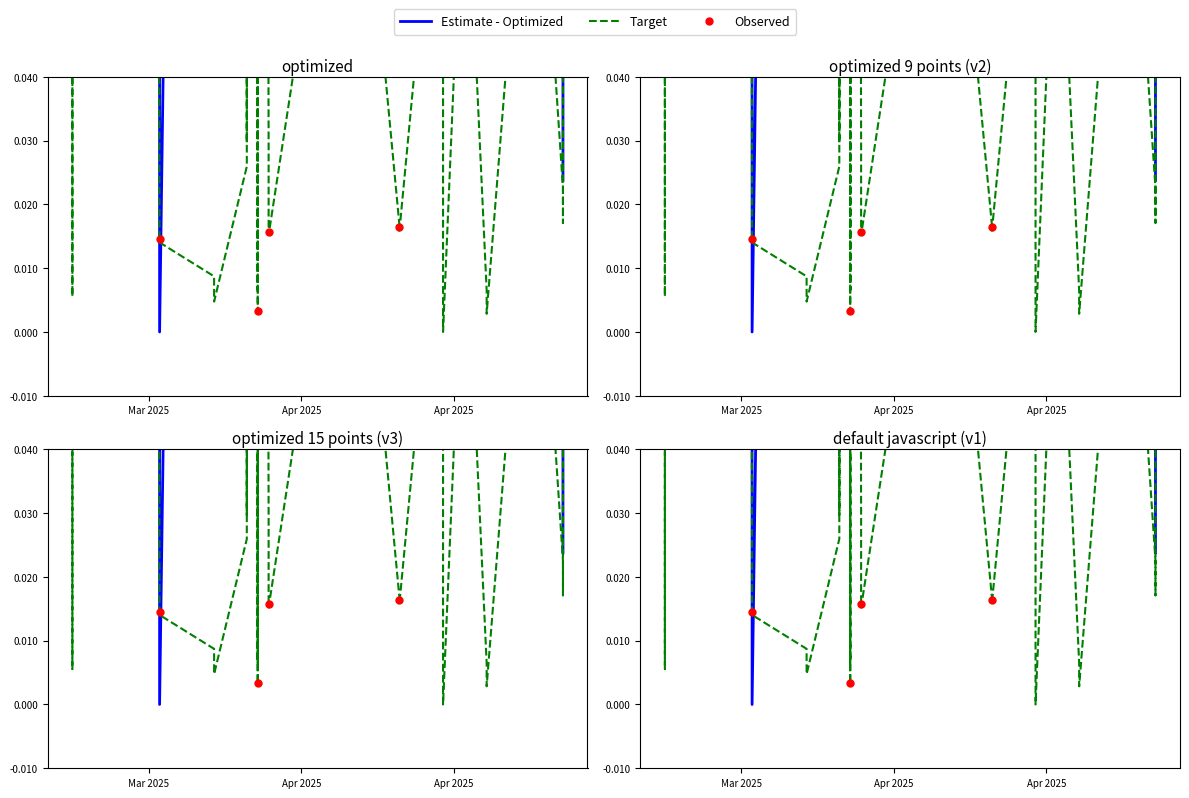

Which series has the widest spread of Y values?

Estimate - Optimized